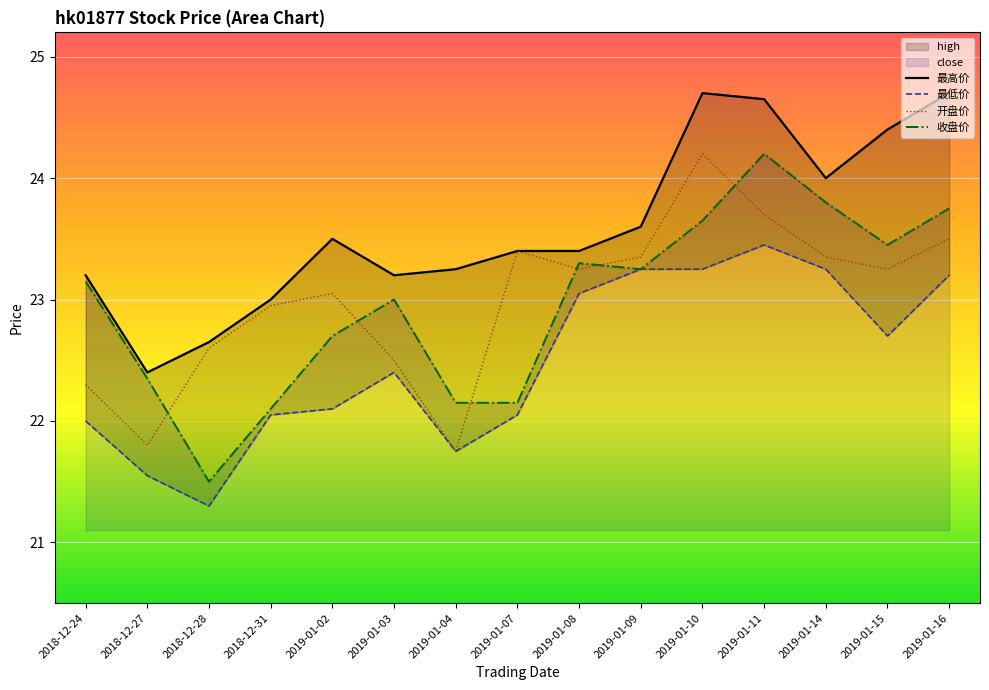

Reading left to right, list all the values displayed in this chart.

最高价: 23.2	22.4	22.6	23.0	23.5	23.2	23.2	23.4	23.4	23.6	24.7	24.6	24.0	24.4	24.7
最低价: 22.0	21.6	21.3	22.1	22.1	22.4	21.8	22.1	23.1	23.2	23.2	23.4	23.2	22.7	23.2
开盘价: 22.3	21.8	22.6	22.9	23.1	22.5	21.8	23.4	23.2	23.4	24.2	23.7	23.4	23.2	23.5
收盘价: 23.1	22.4	21.5	22.1	22.7	23.0	22.1	22.1	23.3	23.2	23.6	24.2	23.8	23.4	23.8